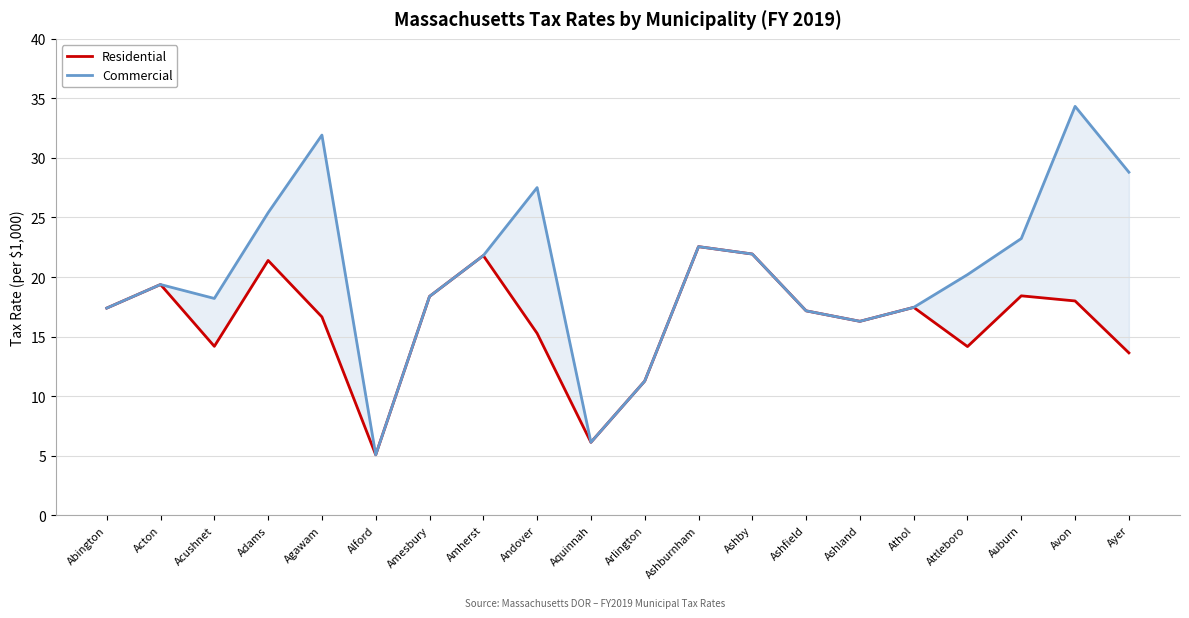

At which label does Commercial reach its minimum?

Alford